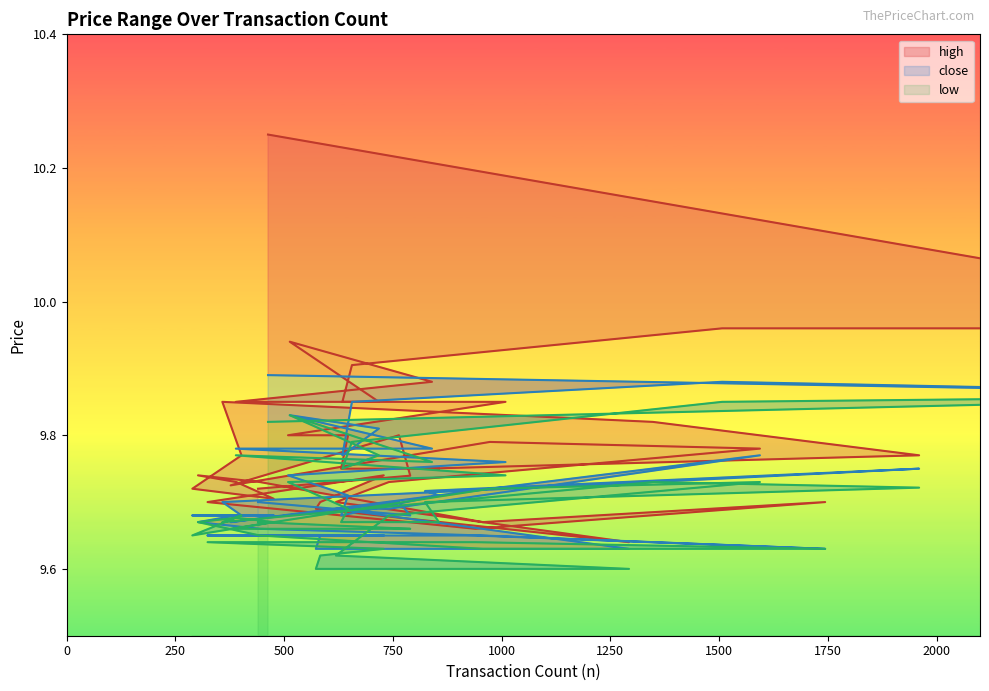

What are all the series names shown in the legend?

high, close, low